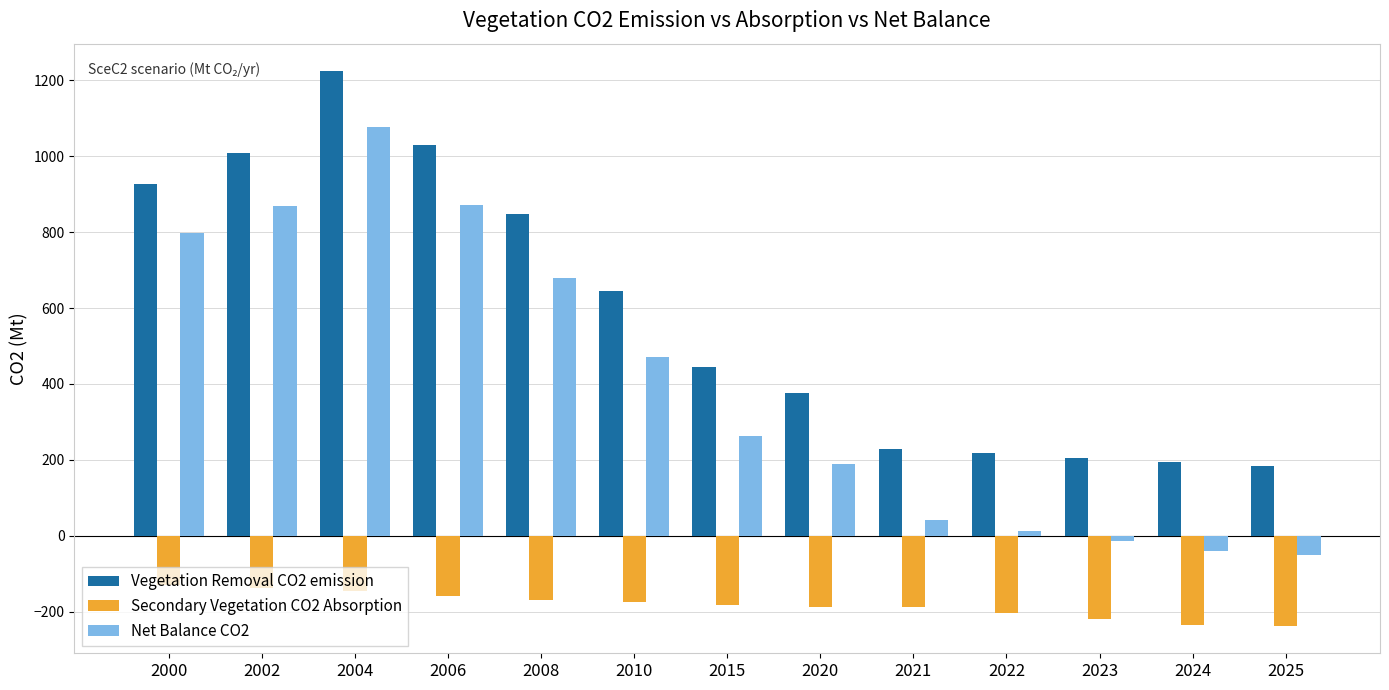

Which label corresponds to the largest value in the chart?

2004